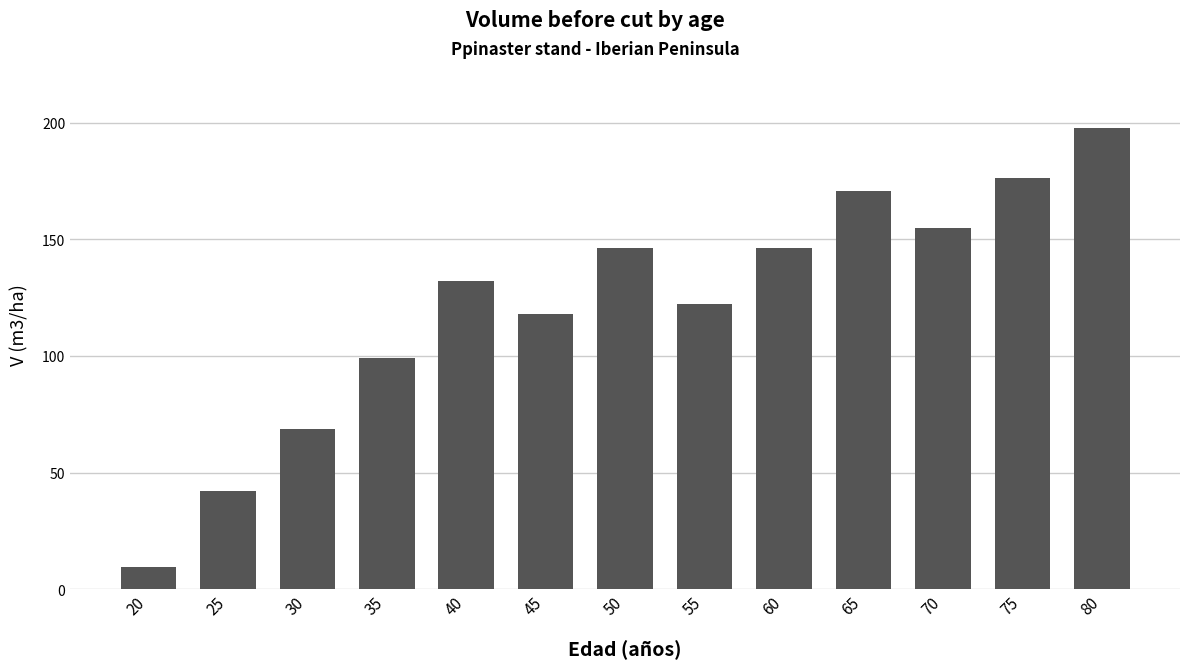

What is the minimum value shown in the chart?

9.7